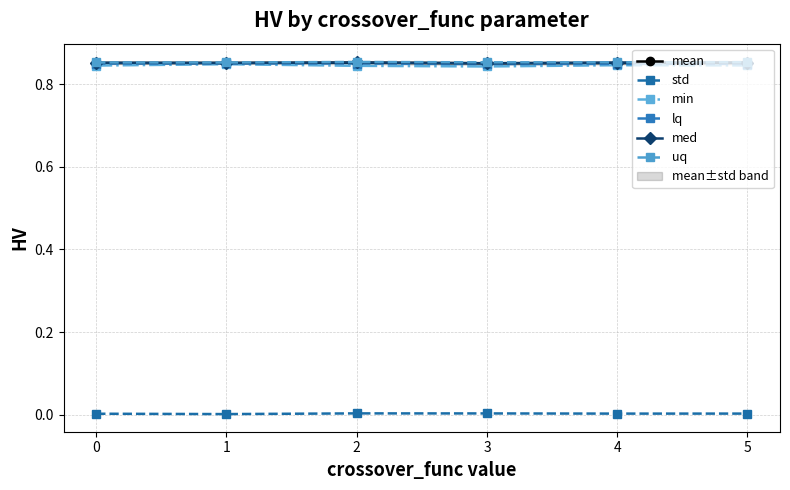

At which label does lq reach its peak?

1